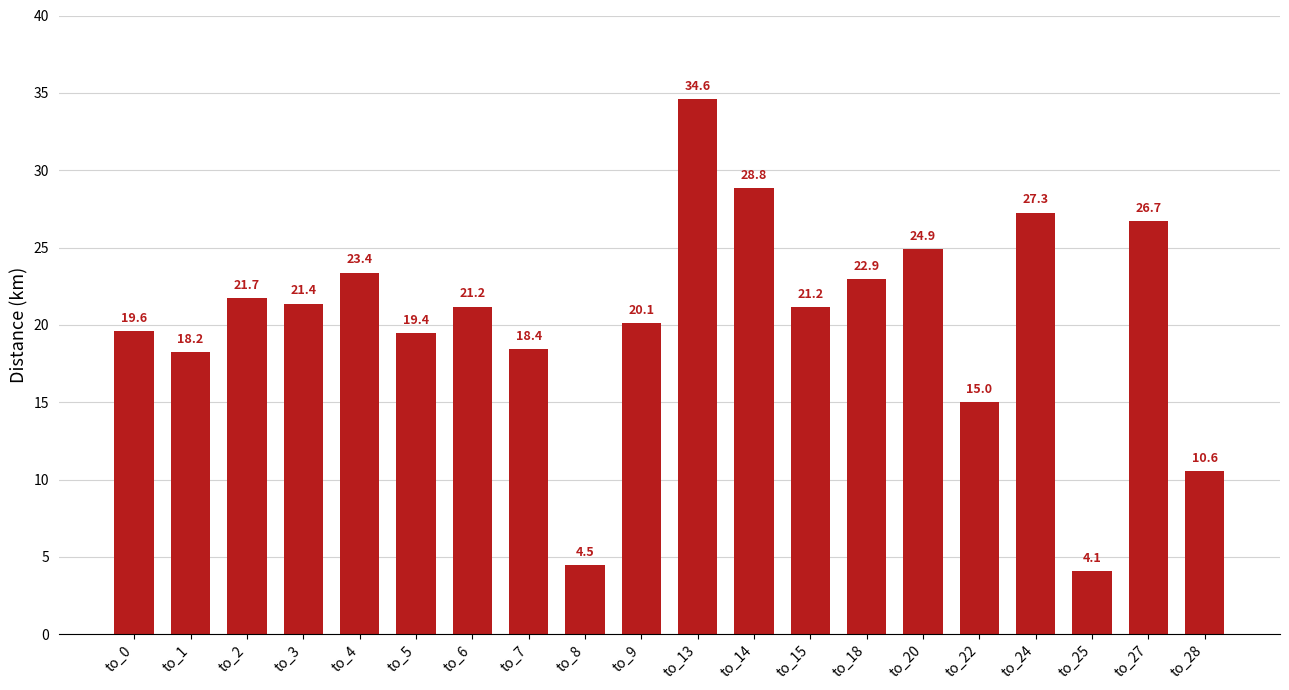

What is the greatest value displayed?

34.6